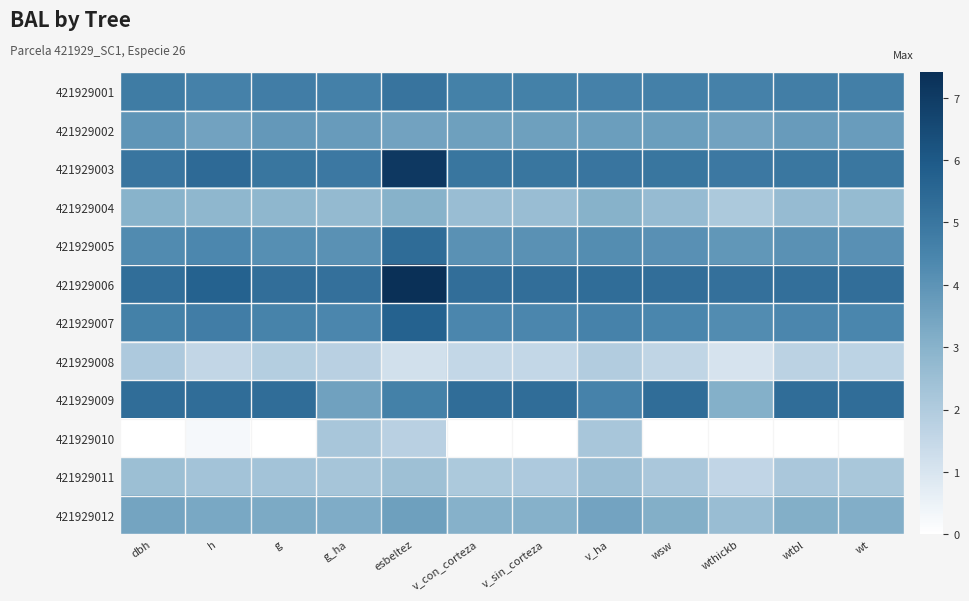

Which series changed the most between wsw and wthickb?

421929009